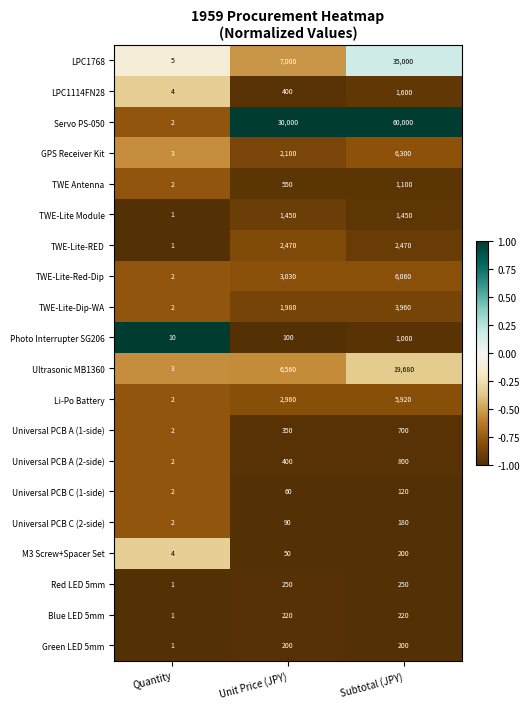

Which series changed the most between Quantity and Unit Price (JPY)?

Servo PS-050